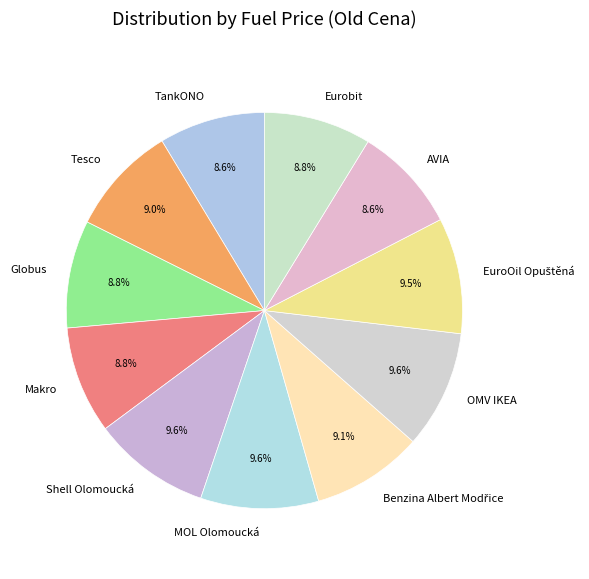

To the nearest percent, what portion does AVIA represent?

9%